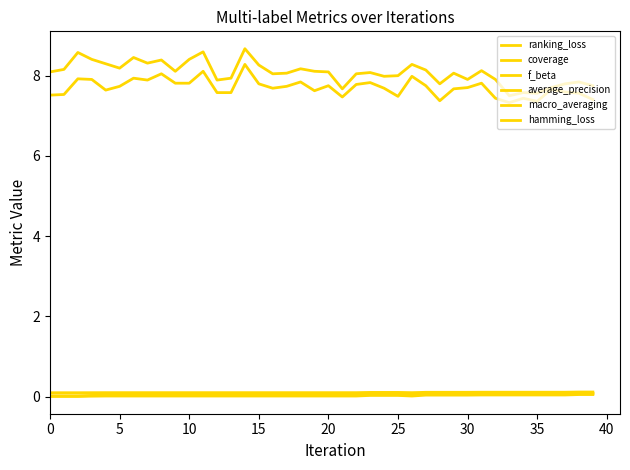

Does the chart have visible grid lines?

No